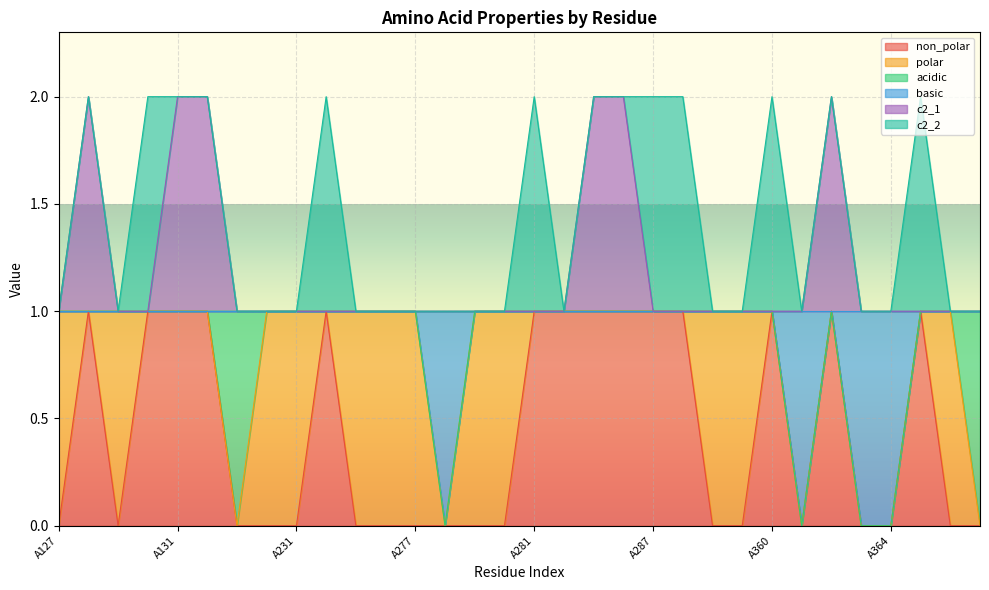

Is the value of basic at A360 greater than the value of c2_1 at A286?

No